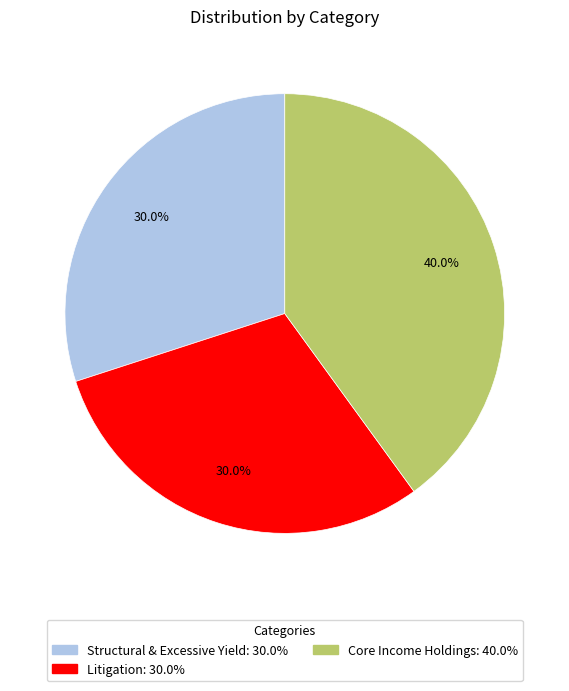

What is the largest slice in the pie chart?

Core Income Holdings